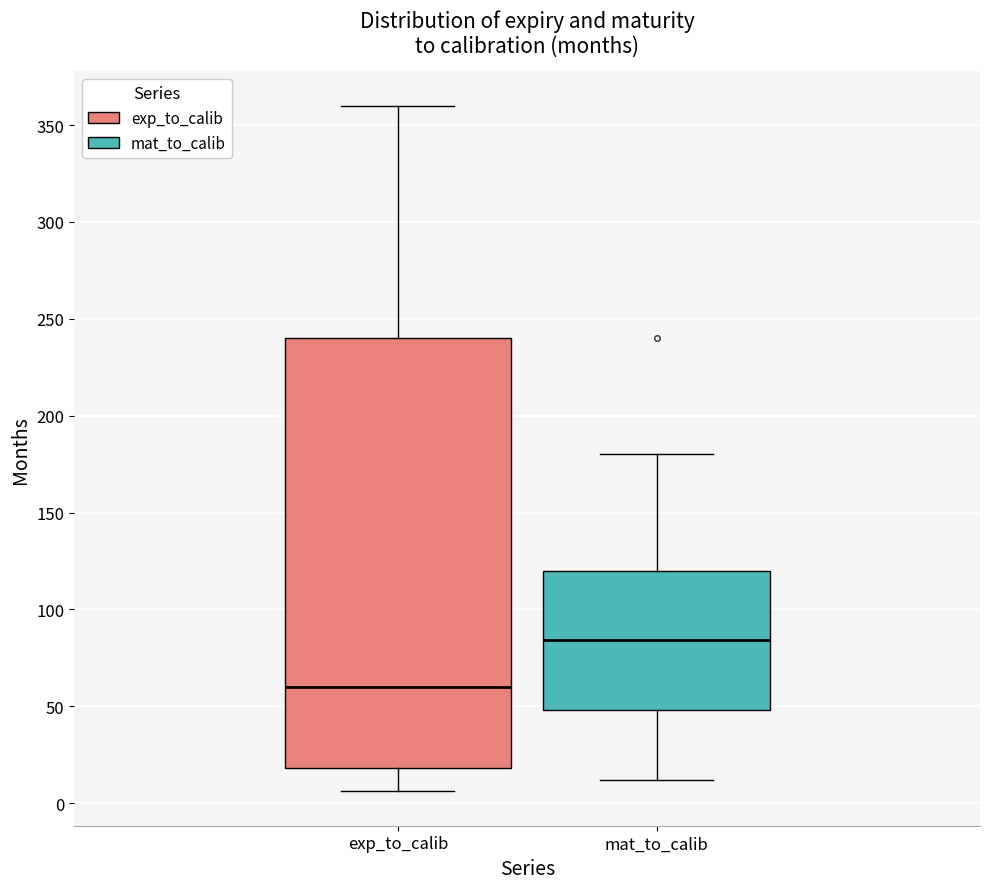

Comparing the boxes themselves (not the whiskers), which one is the tallest?

exp_to_calib